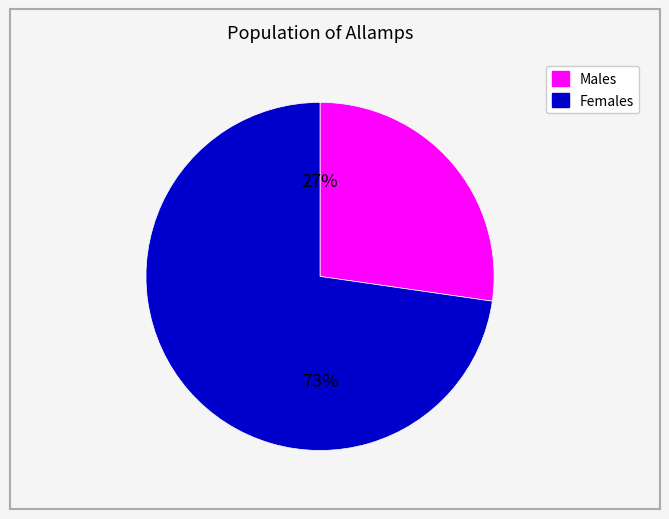

To the nearest percent, what is the average slice percentage?

50%